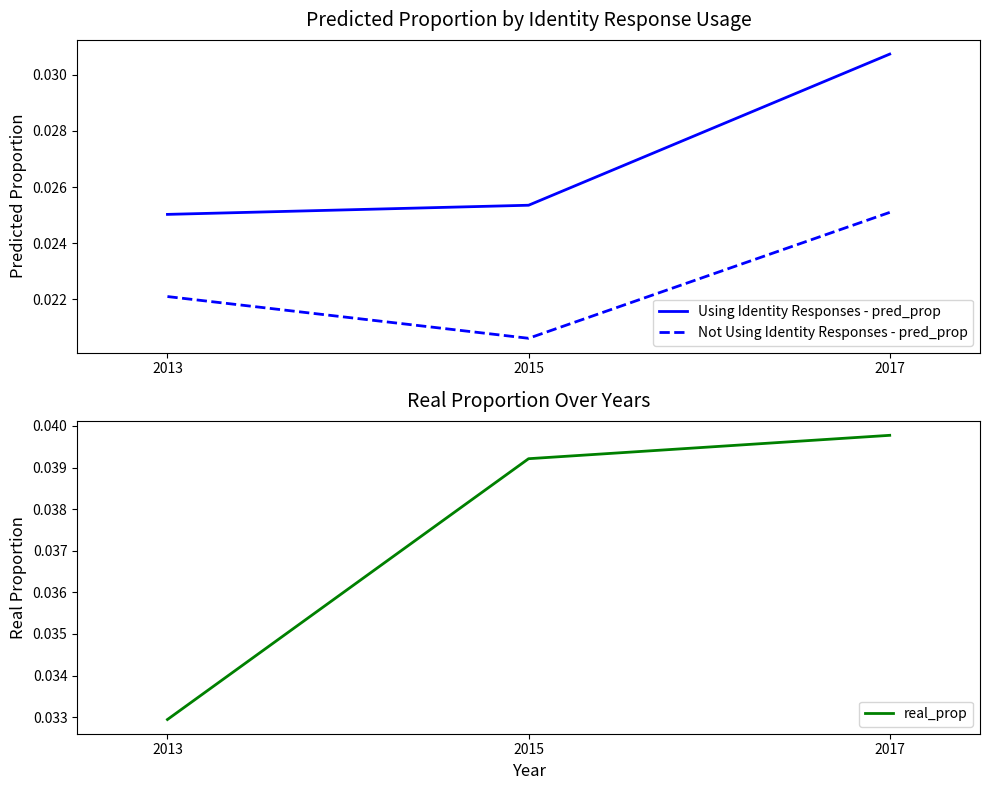

Rank the categories by Using Identity Responses - pred_prop value from highest to lowest.

2017, 2015, 2013